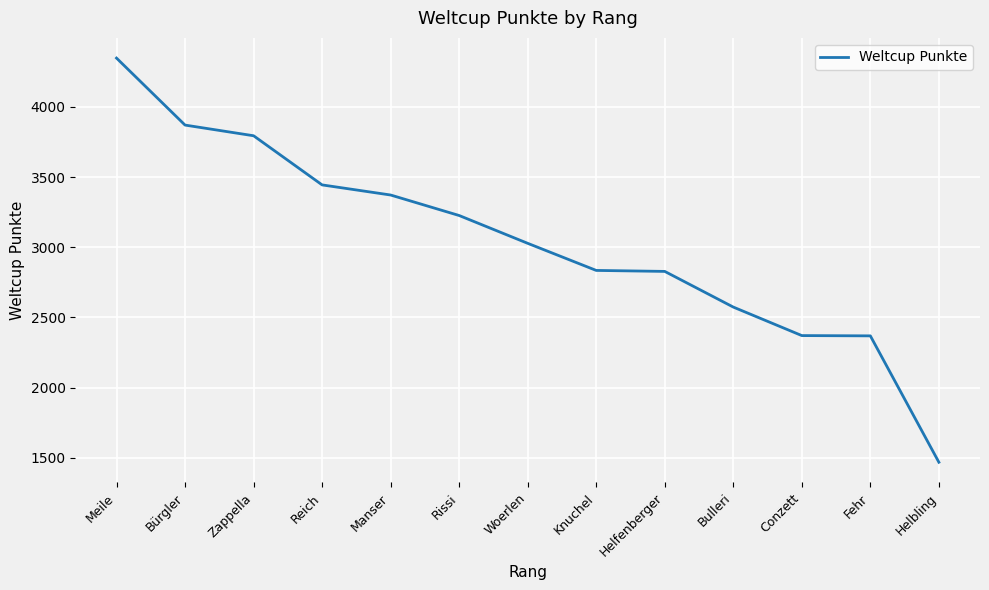

What value does the data have at Reich, to the nearest 100?

3400